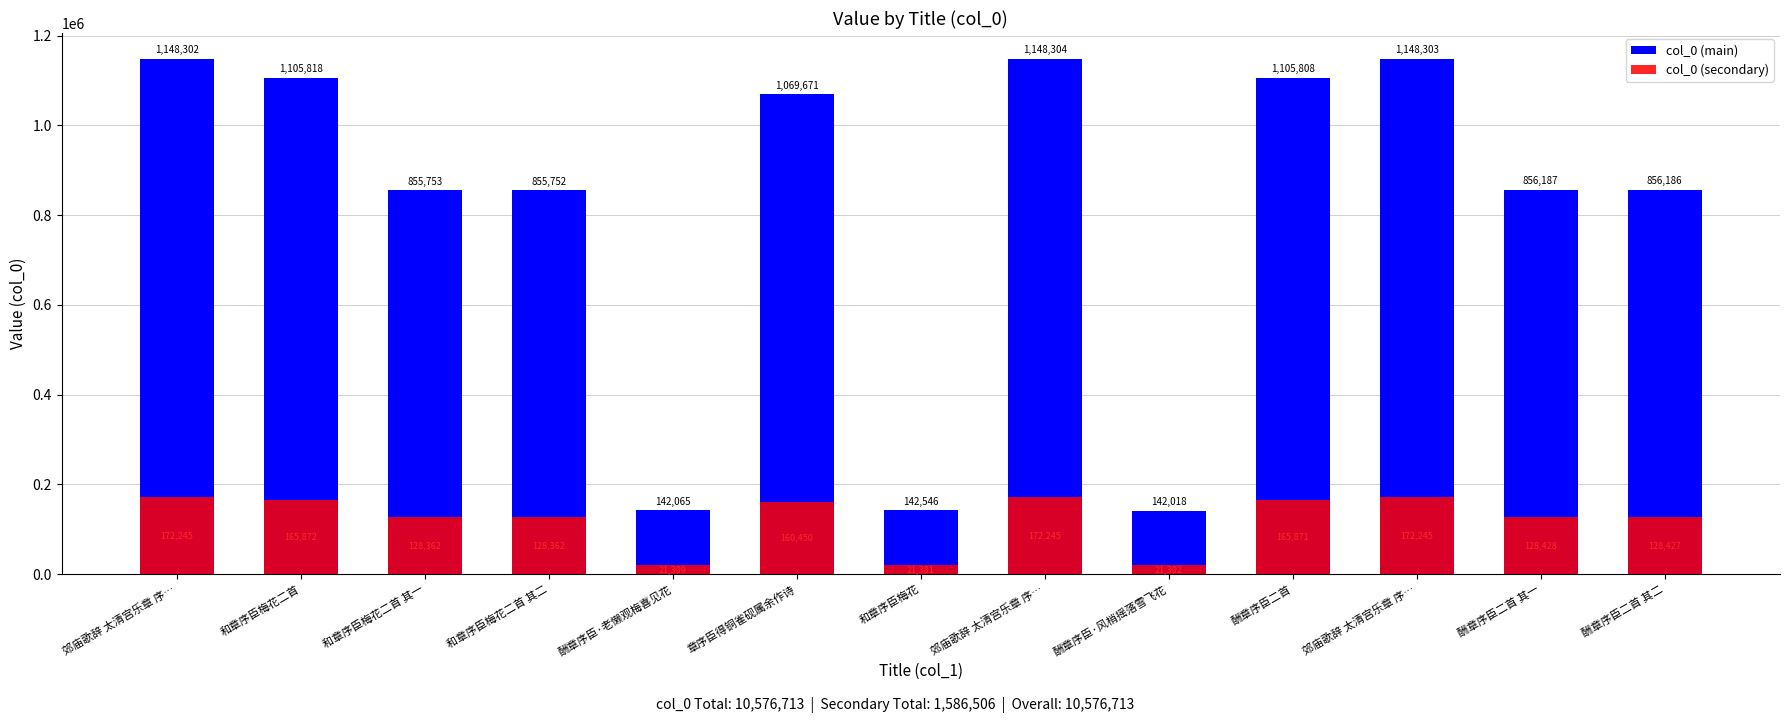

Which category has the highest value in the col_0 (main) series?

郊庙歌辞 太清宫乐章 序…